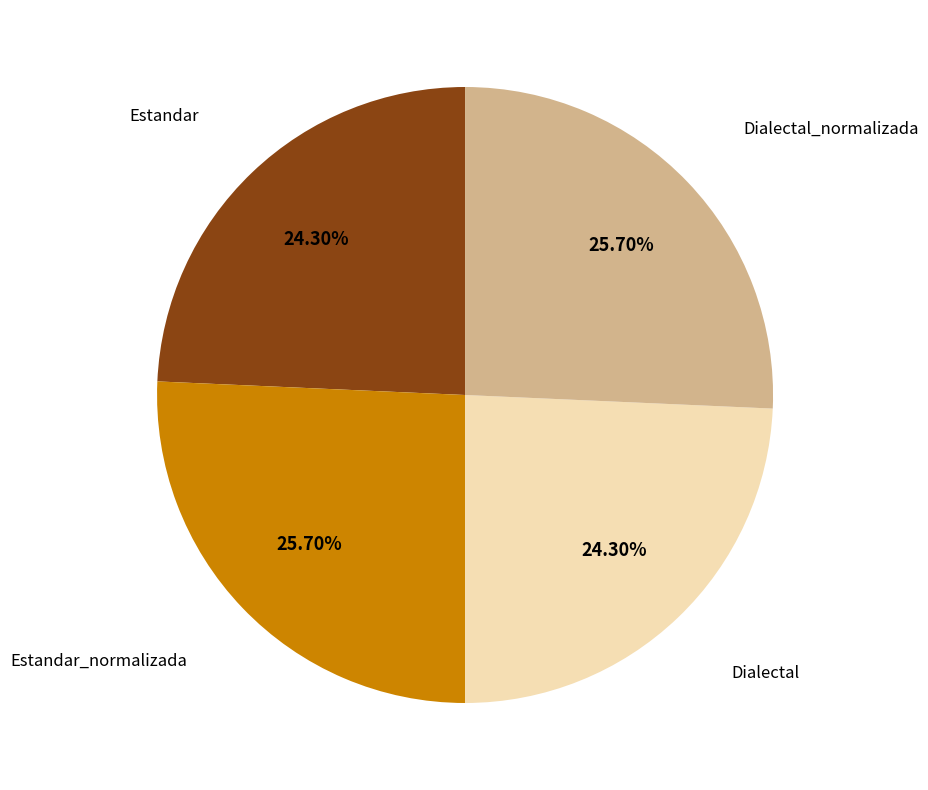

Is there any slice that represents more than half of the pie?

No